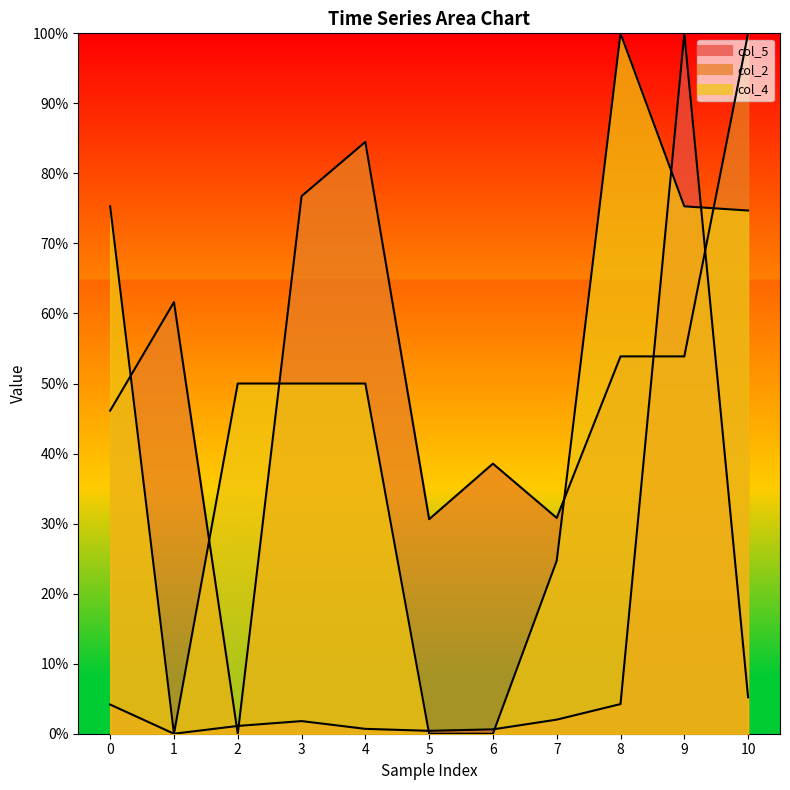

Reading left to right, transcribe all the data shown in this chart.

col_2: 0=46.1	1=61.6	2=0.0	3=76.8	4=84.5	5=30.6	6=38.6	7=30.8	8=53.9	9=53.9	10=100.0
col_4: 0=75.3	1=0.0	2=50.0	3=50.0	4=50.0	5=0.0	6=0.0	7=24.7	8=100.0	9=75.3	10=74.7
col_5: 0=4.2	1=0.0	2=1.1	3=1.8	4=0.7	5=0.4	6=0.6	7=2.0	8=4.2	9=100.0	10=5.2